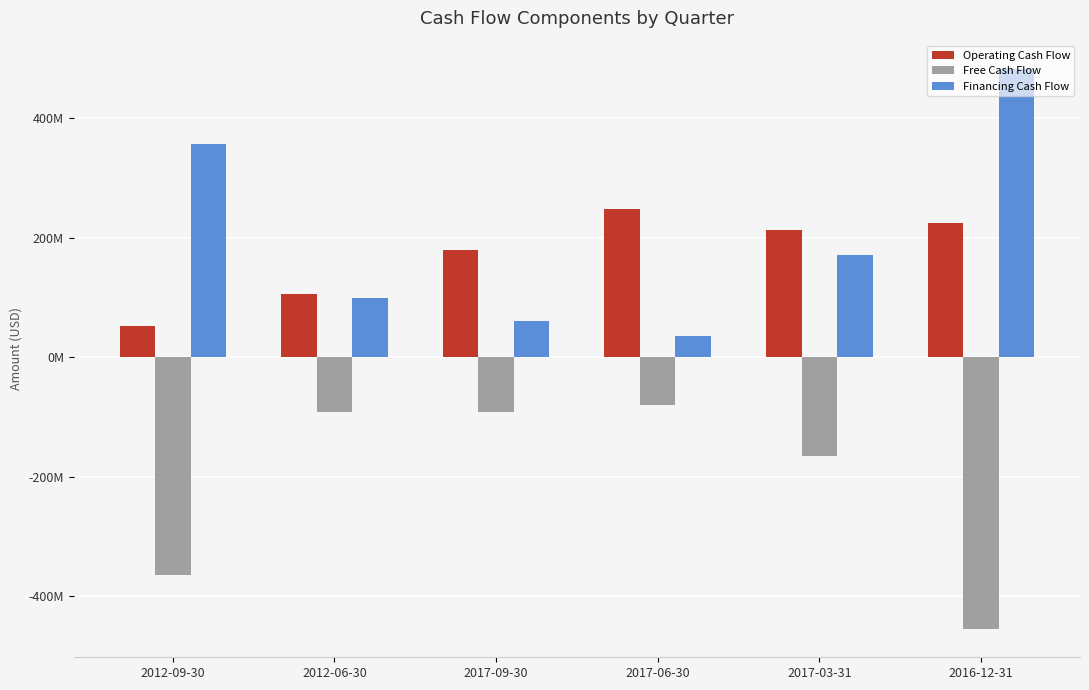

What is the sum of the Operating Cash Flow values at 2012-09-30 and 2017-09-30?

232076000